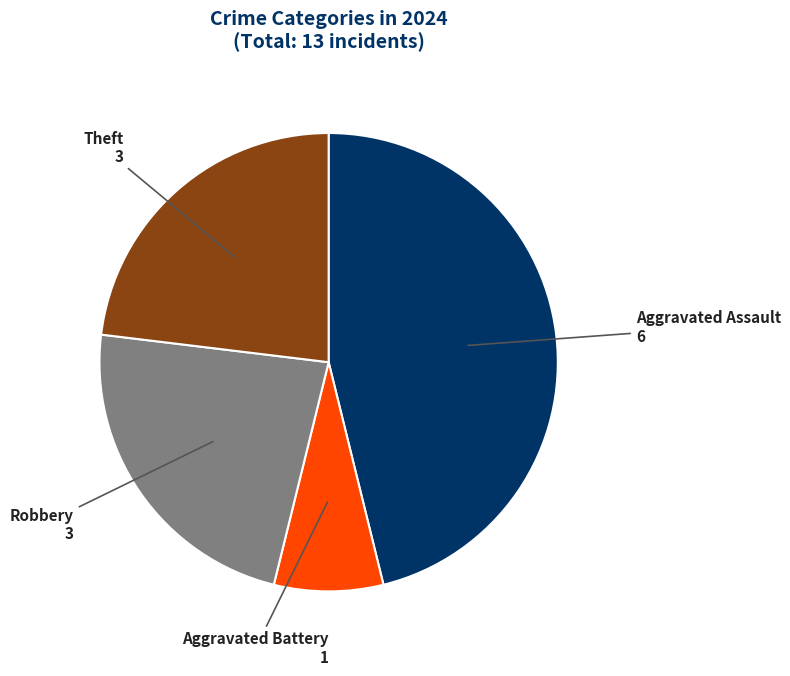

How many slices are in this pie chart?

4